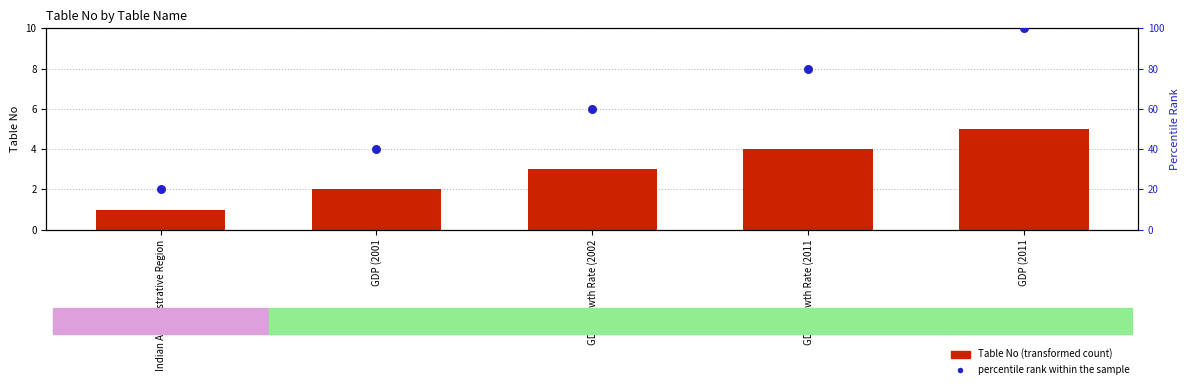

Which series reaches the minimum Y coordinate?

Table No